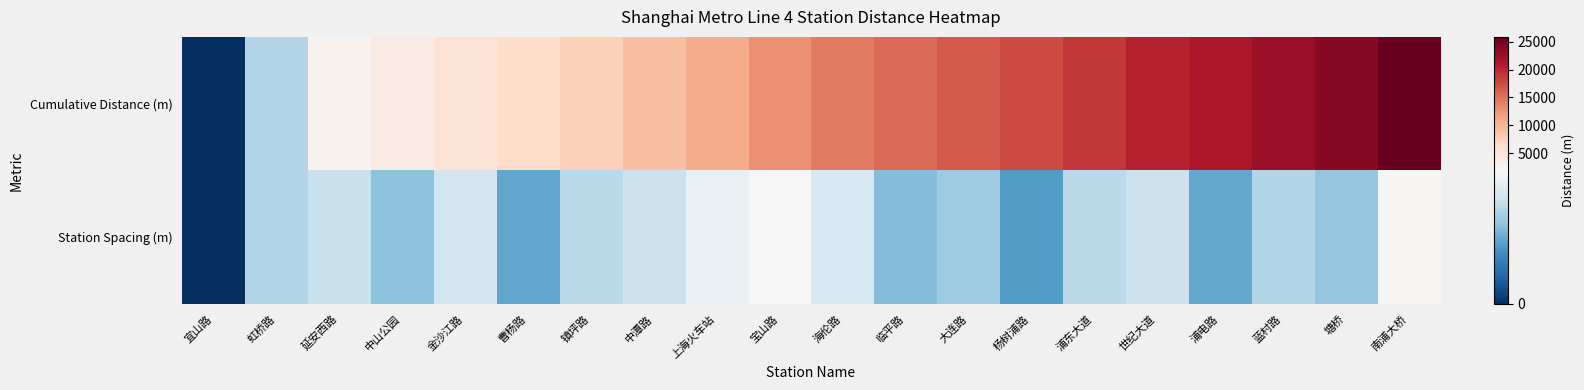

Reading right to left, transcribe all the data shown in this chart.

Cumulative Distance (m): 南浦大桥=25893	塘桥=23730	蓝村路=22578	浦电路=21256	世纪大道=20349	浦东大道=18883	杨树浦路=17514	大连路=16692	临平路=15492	海伦路=14428	宝山路=12885	上海火车站=10868	中潭路=9141	镇坪路=7668	曹杨路=6295	金沙江路=5392	中山公园=3885	延安西路=2784	虹桥路=1323	宜山路=0
Station Spacing (m): 南浦大桥=2163	塘桥=1152	蓝村路=1322	浦电路=907	世纪大道=1466	浦东大道=1369	杨树浦路=822	大连路=1200	临平路=1064	海伦路=1543	宝山路=2017	上海火车站=1727	中潭路=1473	镇坪路=1373	曹杨路=903	金沙江路=1507	中山公园=1101	延安西路=1461	虹桥路=1323	宜山路=0